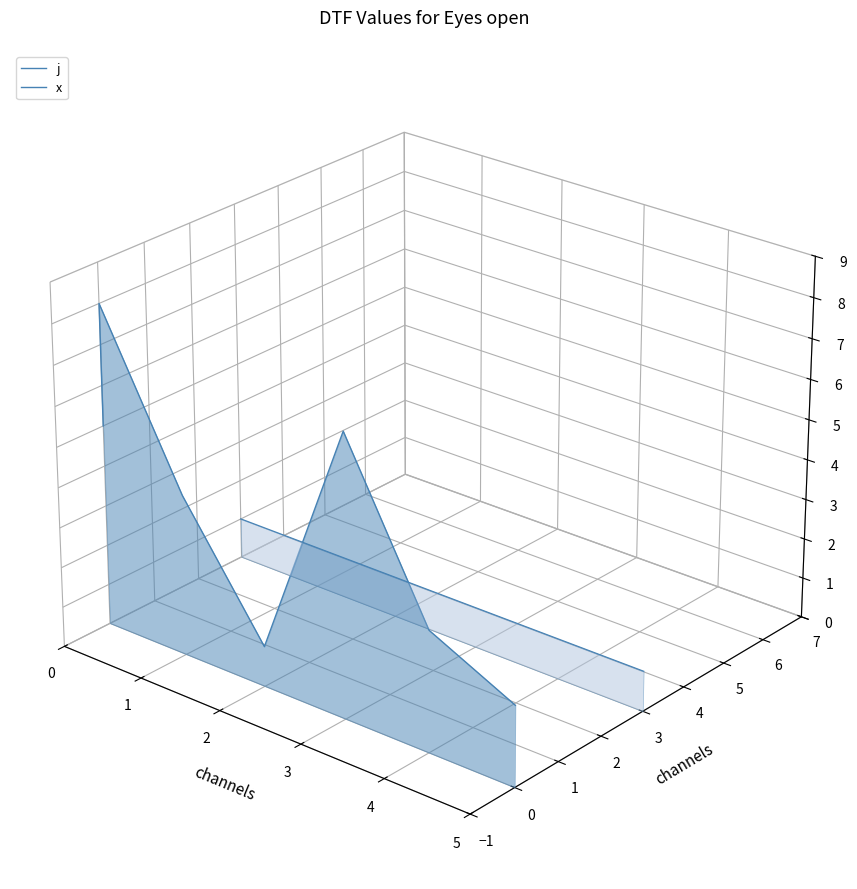

At 3, list the series in order from smallest to largest.

x, j